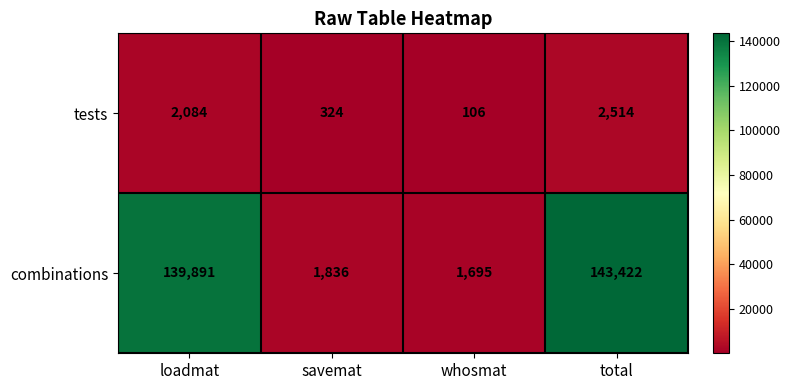

What is the average value of the tests series?

1257